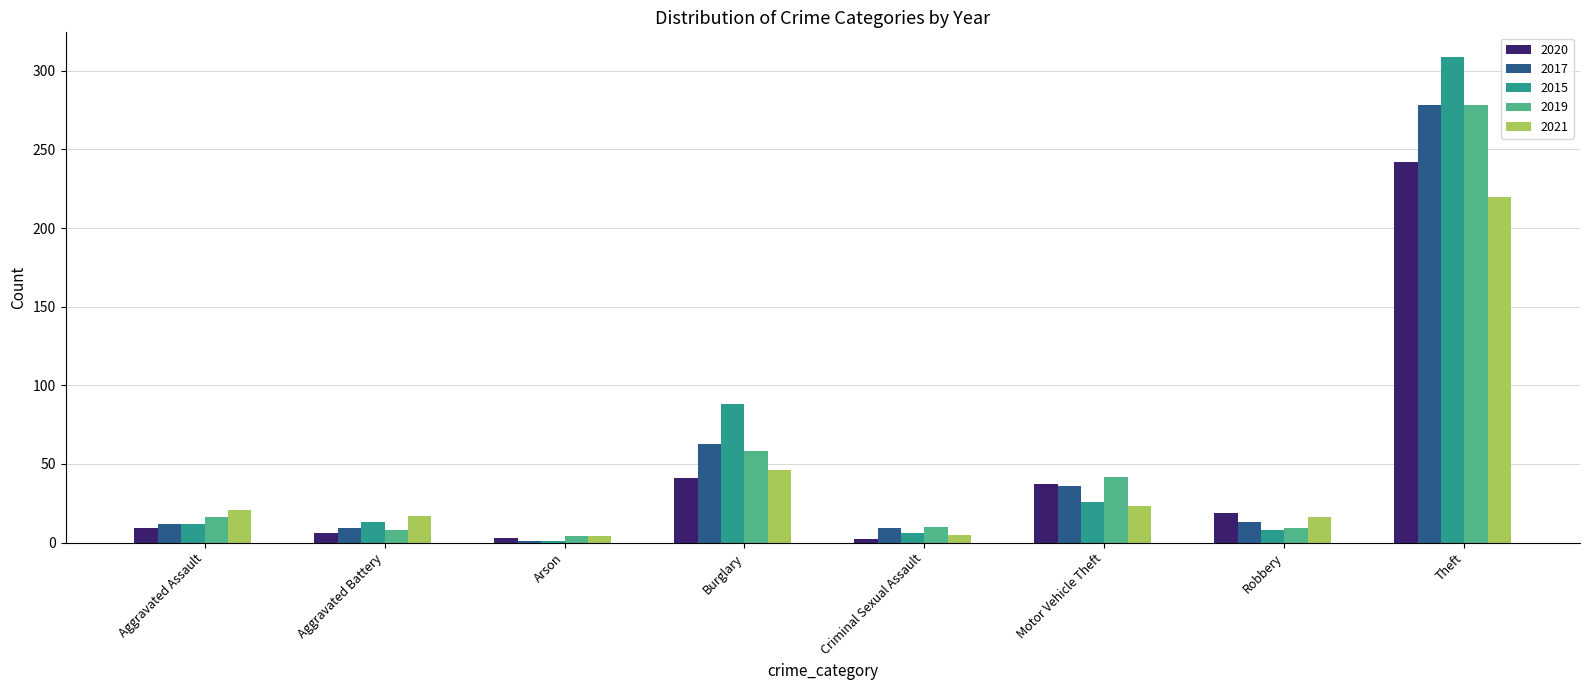

How many bars are there in total?

40